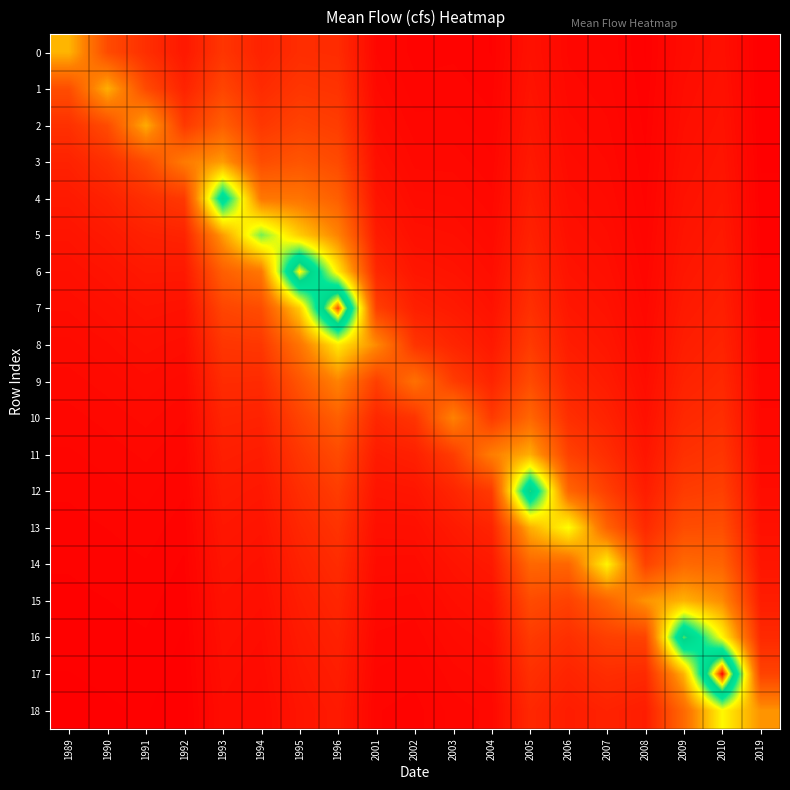

Reading left to right, transcribe all the data shown in this chart.

0: 1989=17.1	1990=8.4	1991=5.5	1992=3.3	1993=6.2	1994=4.3	1995=5.4	1996=5.2	2001=1.6	2002=1.2	2003=1.2	2004=1.1	2005=2.6	2006=1.6	2007=1.4	2008=0.9	2009=2.0	2010=2.4	2019=0.8
1: 1989=8.6	1990=16.8	1991=8.3	1992=4.4	1993=7.8	1994=5.1	1995=6.2	1996=5.9	2001=1.8	2002=1.3	2003=1.4	2004=1.2	2005=2.8	2006=1.7	2007=1.5	2008=1.0	2009=2.1	2010=2.6	2019=0.8
2: 1989=5.7	1990=8.4	1991=16.5	1992=6.6	1993=10.3	1994=6.4	1995=7.5	1996=6.9	2001=2.0	2002=1.5	2003=1.5	2004=1.3	2005=3.0	2006=1.8	2007=1.6	2008=1.1	2009=2.3	2010=2.7	2019=0.9
3: 1989=4.3	1990=5.6	1991=8.3	1992=13.1	1993=15.5	1994=8.5	1995=9.4	1996=8.3	2001=2.4	2002=1.7	2003=1.7	2004=1.5	2005=3.3	2006=2.0	2007=1.8	2008=1.2	2009=2.4	2010=2.9	2019=0.9
4: 1989=3.4	1990=4.2	1991=5.5	1992=6.6	1993=31.0	1994=12.8	1995=12.5	1996=10.4	2001=2.9	2002=2.0	2003=2.0	2004=1.7	2005=3.7	2006=2.2	2007=1.9	2008=1.2	2009=2.6	2010=3.1	2019=1.0
5: 1989=2.9	1990=3.4	1991=4.1	1992=4.4	1993=15.5	1994=25.5	1995=18.7	1996=13.8	2001=3.6	2002=2.4	2003=2.3	2004=1.9	2005=4.2	2006=2.5	2007=2.1	2008=1.4	2009=2.8	2010=3.3	2019=1.1
6: 1989=2.4	1990=2.8	1991=3.3	1992=3.3	1993=10.3	1994=12.8	1995=37.5	1996=20.7	2001=4.8	2002=3.0	2003=2.7	2004=2.2	2005=4.8	2006=2.8	2007=2.4	2008=1.5	2009=3.1	2010=3.6	2019=1.2
7: 1989=2.1	1990=2.4	1991=2.8	1992=2.6	1993=7.8	1994=8.5	1995=18.7	1996=41.5	2001=7.2	2002=4.0	2003=3.4	2004=2.7	2005=5.6	2006=3.2	2007=2.7	2008=1.7	2009=3.4	2010=3.9	2019=1.3
8: 1989=1.9	1990=2.1	1991=2.4	1992=2.2	1993=6.2	1994=6.4	1995=12.5	1996=20.7	2001=14.3	2002=6.1	2003=4.6	2004=3.3	2005=6.7	2006=3.7	2007=3.1	2008=1.9	2009=3.8	2010=4.3	2019=1.4
9: 1989=1.7	1990=1.9	1991=2.1	1992=1.9	1993=5.2	1994=5.1	1995=9.4	1996=13.8	2001=7.2	2002=12.1	2003=6.9	2004=4.5	2005=8.4	2006=4.4	2007=3.6	2008=2.1	2009=4.3	2010=4.8	2019=1.5
10: 1989=1.6	1990=1.7	1991=1.8	1992=1.6	1993=4.4	1994=4.3	1995=7.5	1996=10.4	2001=4.8	2002=6.1	2003=13.7	2004=6.7	2005=11.2	2006=5.5	2007=4.3	2008=2.5	2009=4.9	2010=5.4	2019=1.7
11: 1989=1.4	1990=1.5	1991=1.7	1992=1.5	1993=3.9	1994=3.6	1995=6.2	1996=8.3	2001=3.6	2002=4.0	2003=6.9	2004=13.4	2005=16.7	2006=7.4	2007=5.4	2008=3.0	2009=5.7	2010=6.2	2019=1.9
12: 1989=1.3	1990=1.4	1991=1.5	1992=1.3	1993=3.4	1994=3.2	1995=5.4	1996=6.9	2001=2.9	2002=3.0	2003=4.6	2004=6.7	2005=33.5	2006=11.1	2007=7.1	2008=3.7	2009=6.8	2010=7.2	2019=2.1
13: 1989=1.2	1990=1.3	1991=1.4	1992=1.2	1993=3.1	1994=2.8	1995=4.7	1996=5.9	2001=2.4	2002=2.4	2003=3.4	2004=4.5	2005=16.7	2006=22.1	2007=10.7	2008=5.0	2009=8.5	2010=8.7	2019=2.5
14: 1989=1.1	1990=1.2	1991=1.3	1992=1.1	1993=2.8	1994=2.6	1995=4.2	1996=5.2	2001=2.0	2002=2.0	2003=2.7	2004=3.3	2005=11.2	2006=11.1	2007=21.4	2008=7.5	2009=11.4	2010=10.9	2019=3.0
15: 1989=1.1	1990=1.1	1991=1.2	1992=1.0	1993=2.6	1994=2.3	1995=3.7	1996=4.6	2001=1.8	2002=1.7	2003=2.3	2004=2.7	2005=8.4	2006=7.4	2007=10.7	2008=15.0	2009=17.0	2010=14.5	2019=3.8
16: 1989=1.0	1990=1.0	1991=1.1	1992=0.9	1993=2.4	1994=2.1	1995=3.4	1996=4.1	2001=1.6	2002=1.5	2003=2.0	2004=2.2	2005=6.7	2006=5.5	2007=7.1	2008=7.5	2009=34.1	2010=21.7	2019=5.0
17: 1989=1.0	1990=1.0	1991=1.0	1992=0.9	1993=2.2	1994=2.0	1995=3.1	1996=3.8	2001=1.4	2002=1.3	2003=1.7	2004=1.9	2005=5.6	2006=4.4	2007=5.4	2008=5.0	2009=17.0	2010=43.4	2019=7.5
18: 1989=0.9	1990=0.9	1991=1.0	1992=0.8	1993=2.1	1994=1.8	1995=2.9	1996=3.5	2001=1.3	2002=1.2	2003=1.5	2004=1.7	2005=4.8	2006=3.7	2007=4.3	2008=3.7	2009=11.4	2010=21.7	2019=15.0